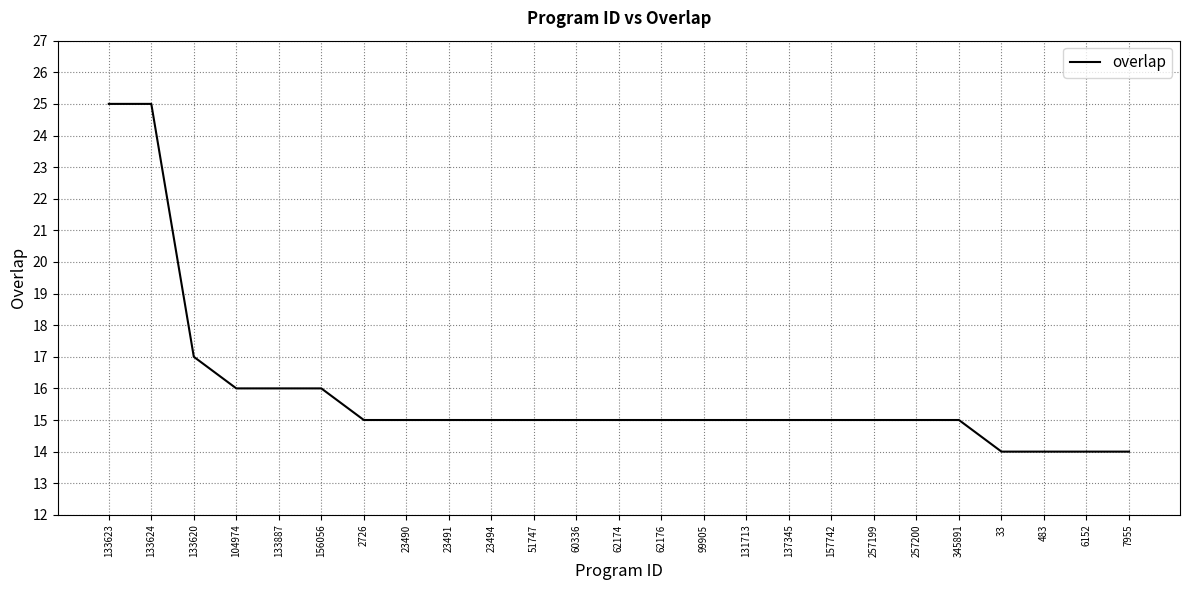

What is the difference between the second highest and second lowest values?

11